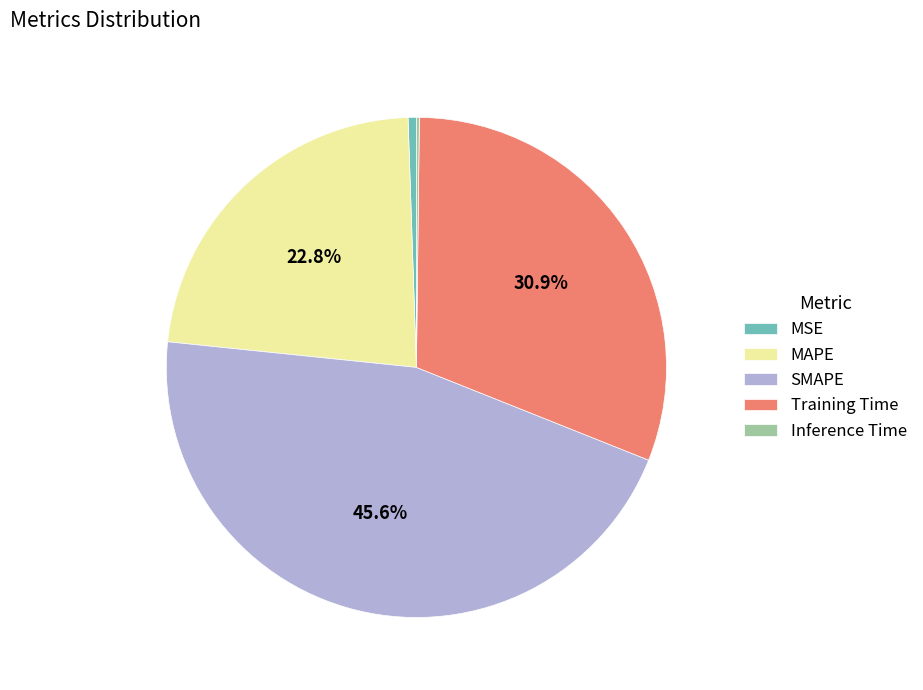

Do MSE and SMAPE together represent more than half of the pie?

No